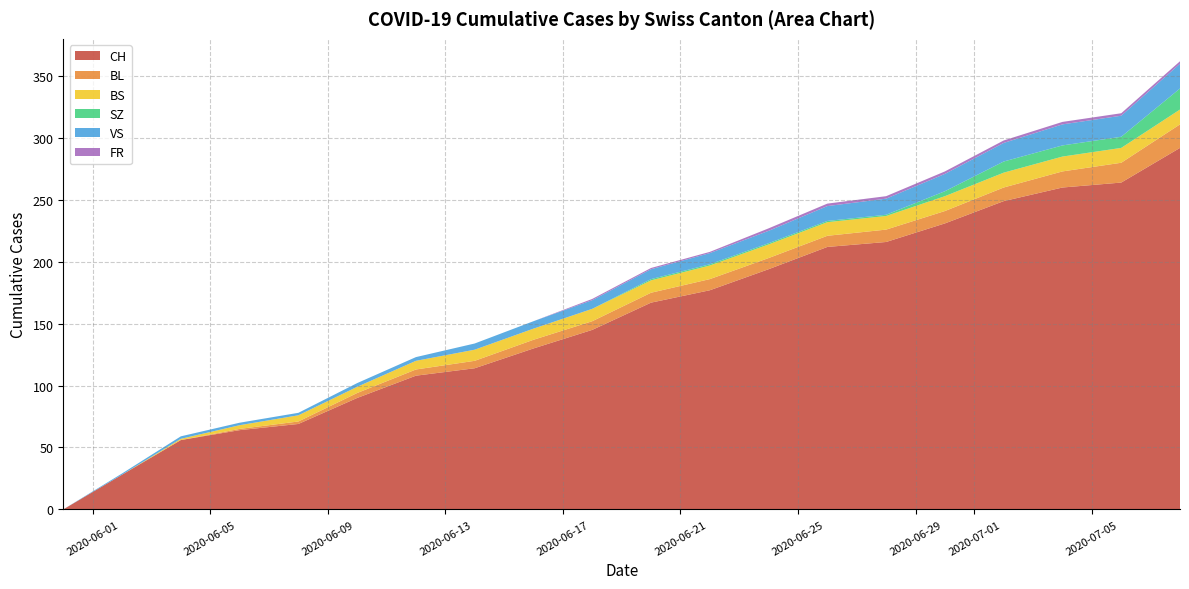

What is the maximum value for CH?

292